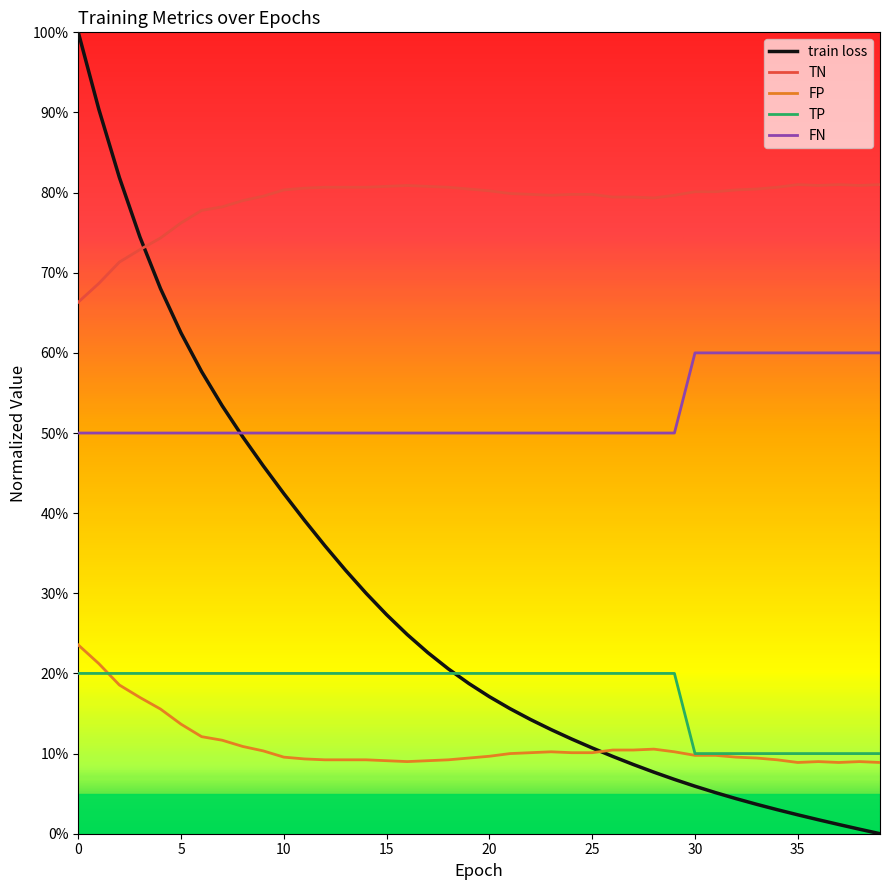

What are all the series names shown in the legend?

train loss, TN, FP, TP, FN